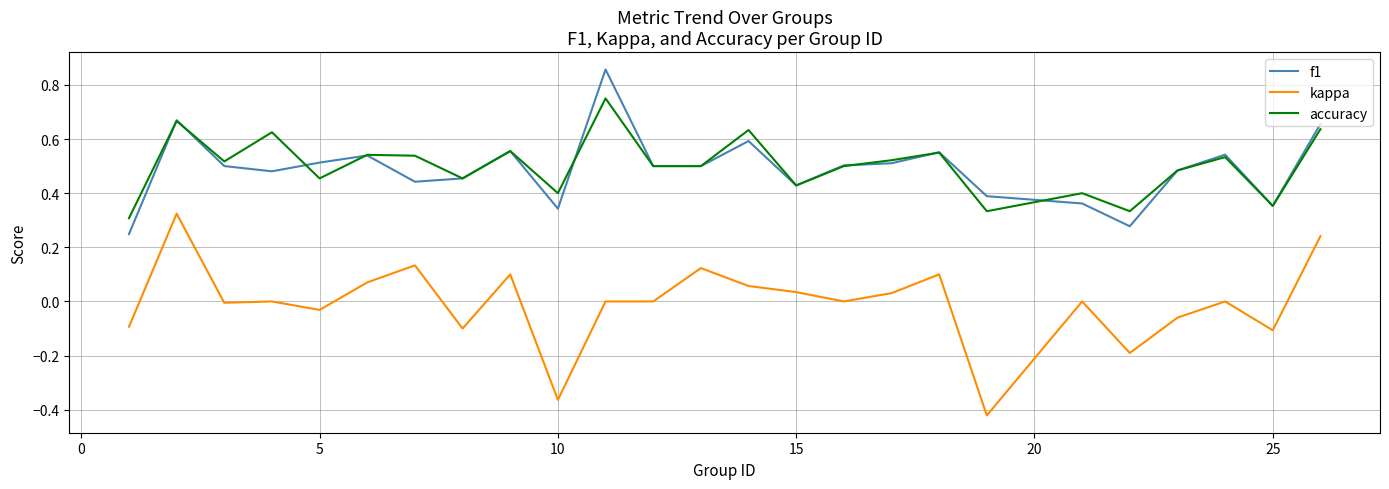

True or false: f1 and kappa intersect in this chart.

False